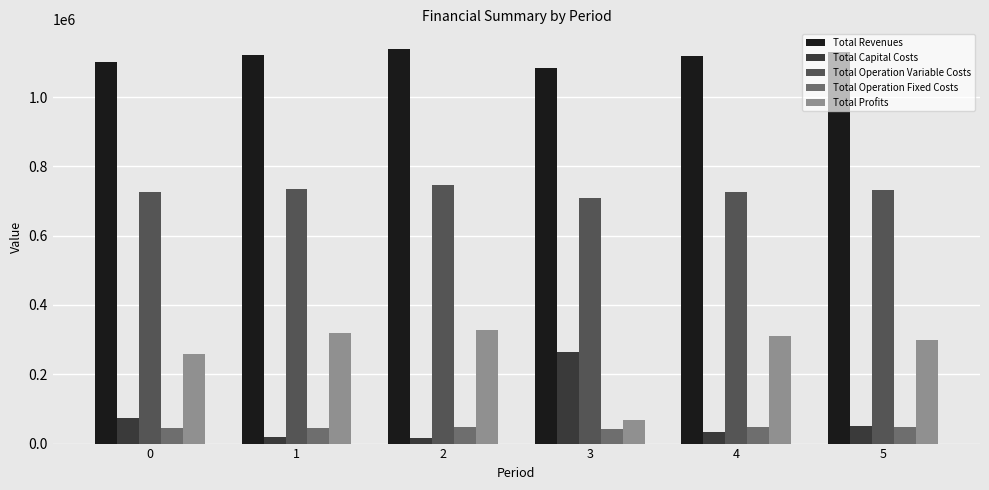

What is the difference between the maximum and minimum values in the Total Capital Costs series?

247552.0